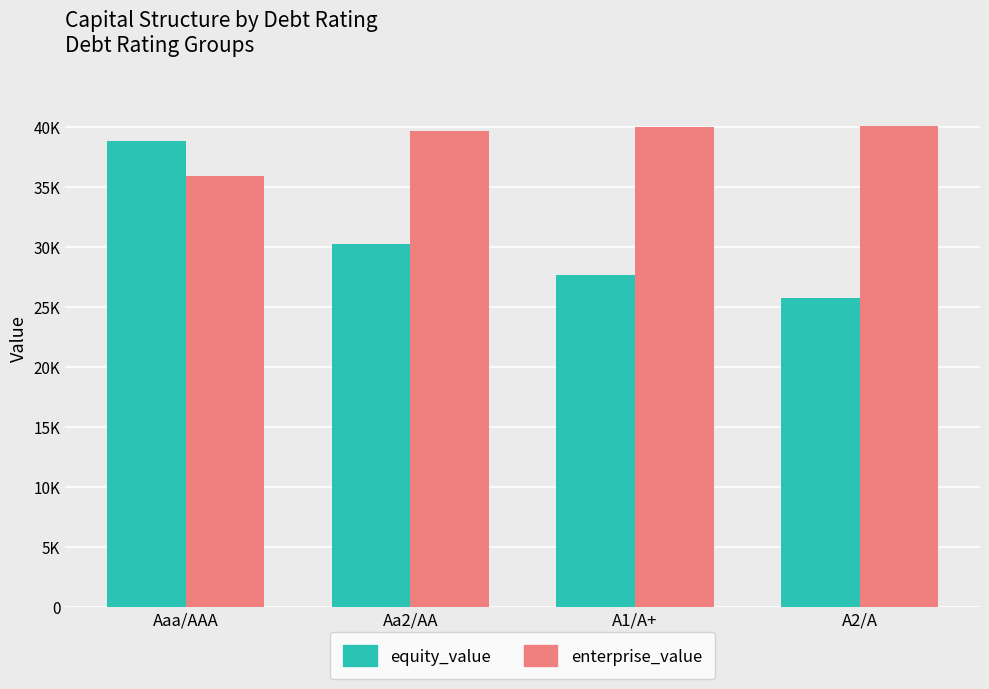

Are the bars grouped side by side (vs. stacked)?

Yes